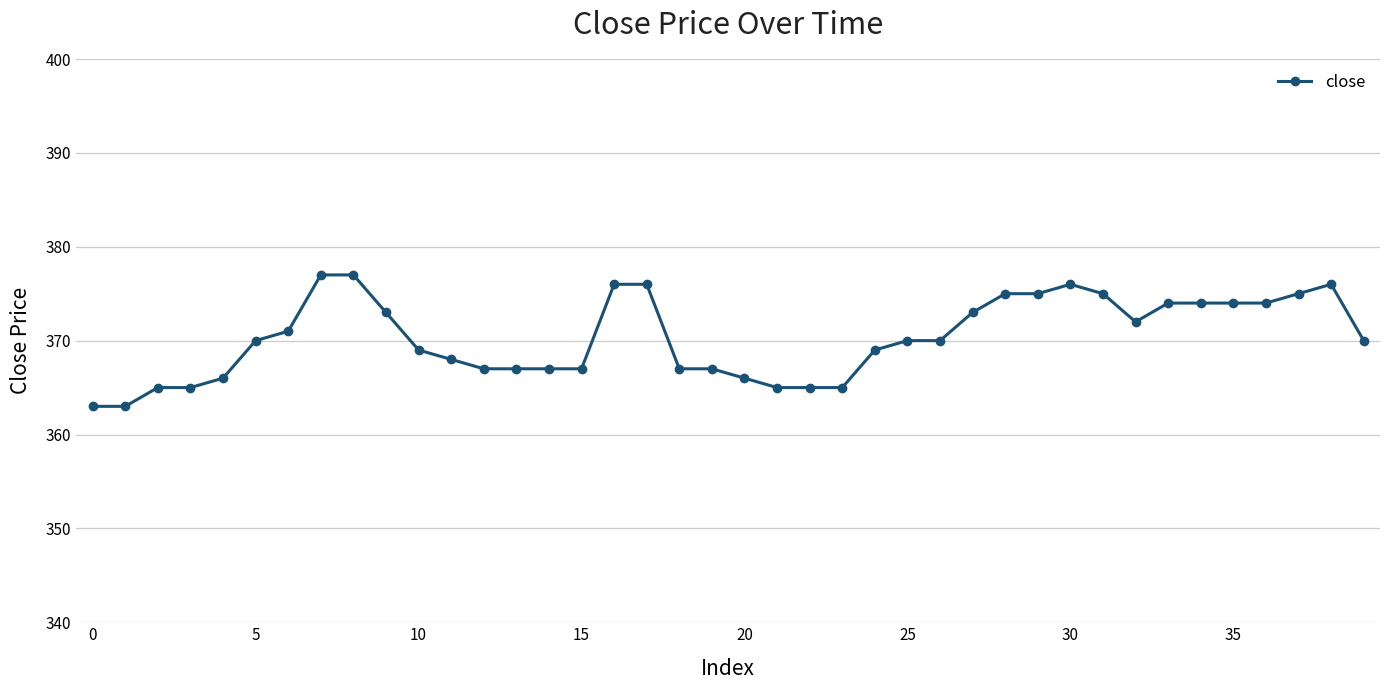

How many series are shown in this chart?

1